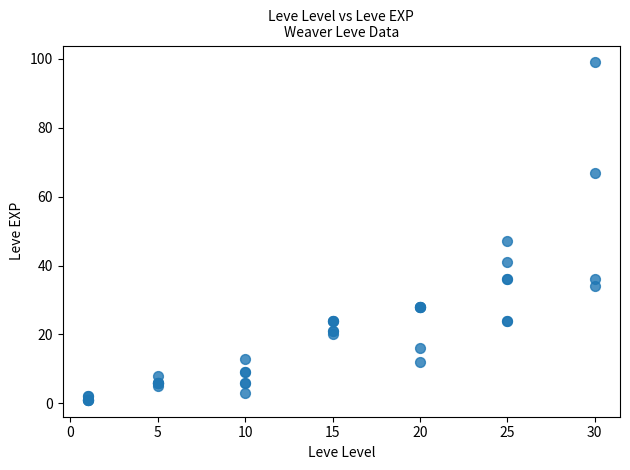

What Y value in the scatter plot is closest to 50?

47